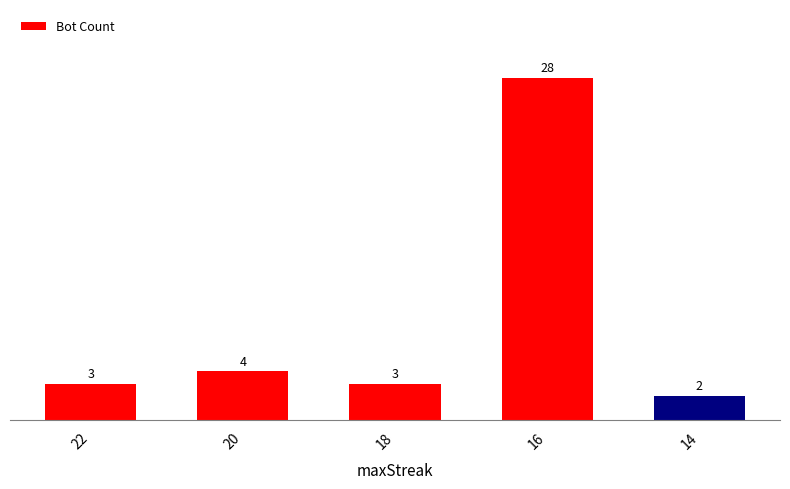

At which category does the chart reach its peak across all series?

16